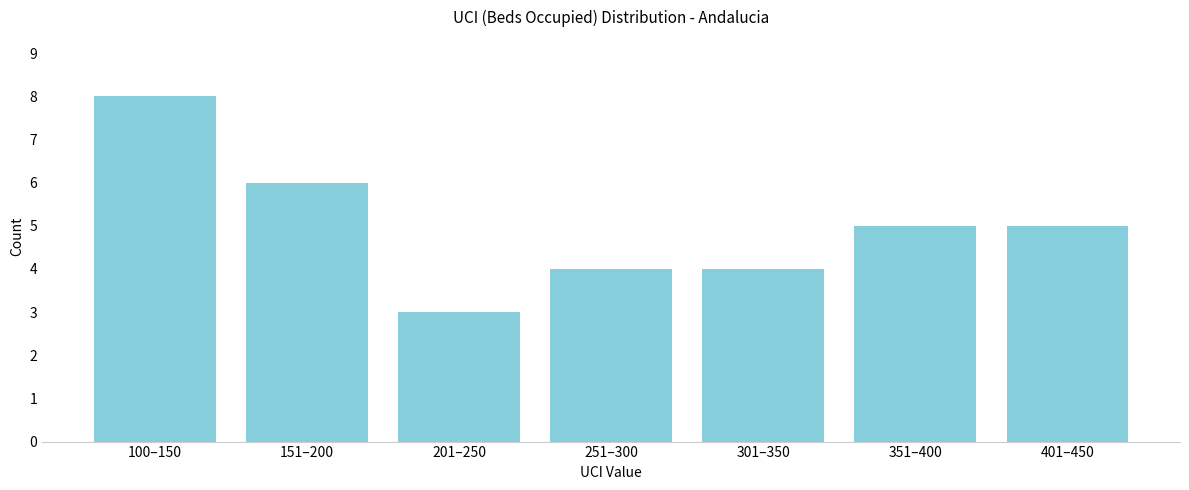

Reading left to right, extract all data points from this chart.

8	6	3	4	4	5	5